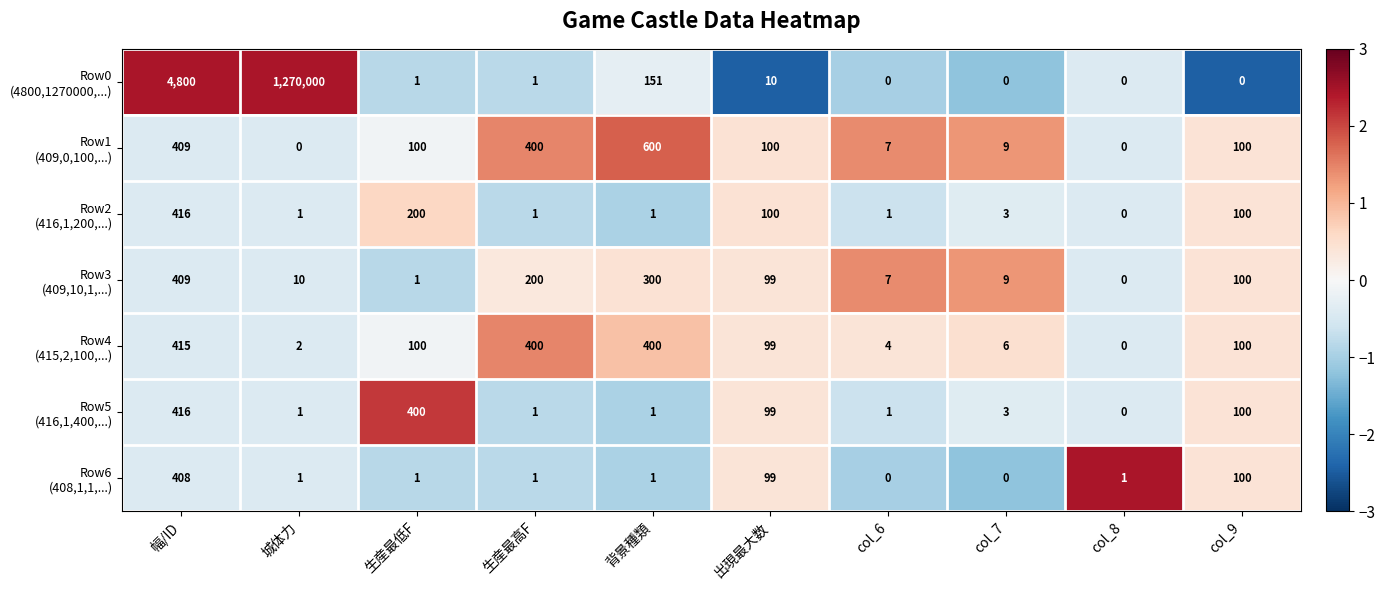

What is the difference between the highest and lowest values at col_7?

9